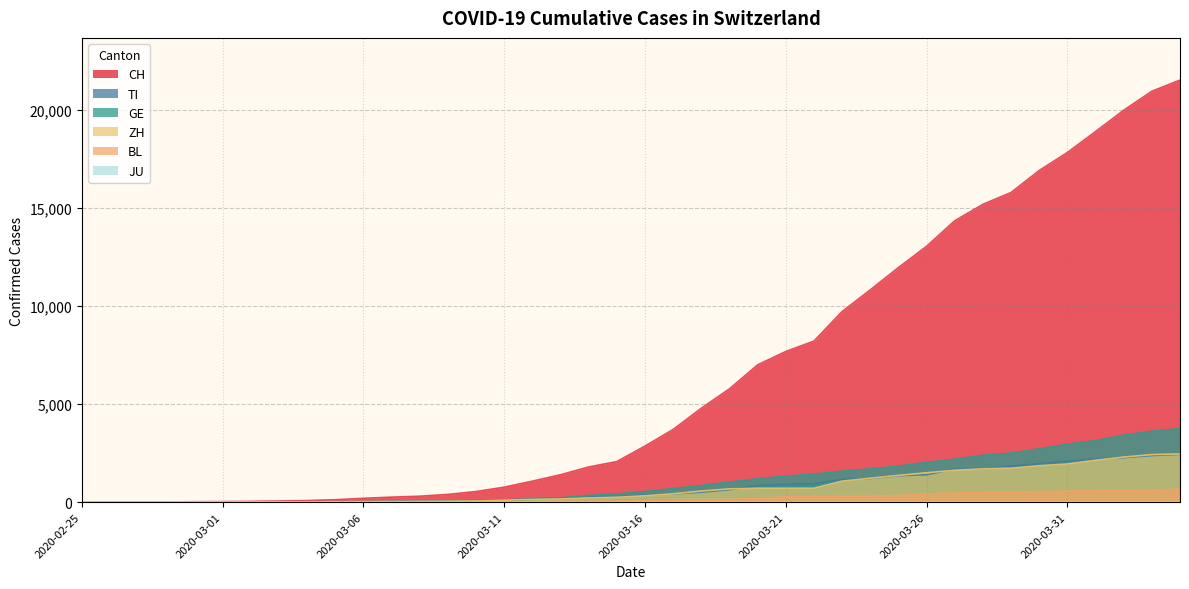

The value of BL at 2020-03-22 is 448. True or false?

False